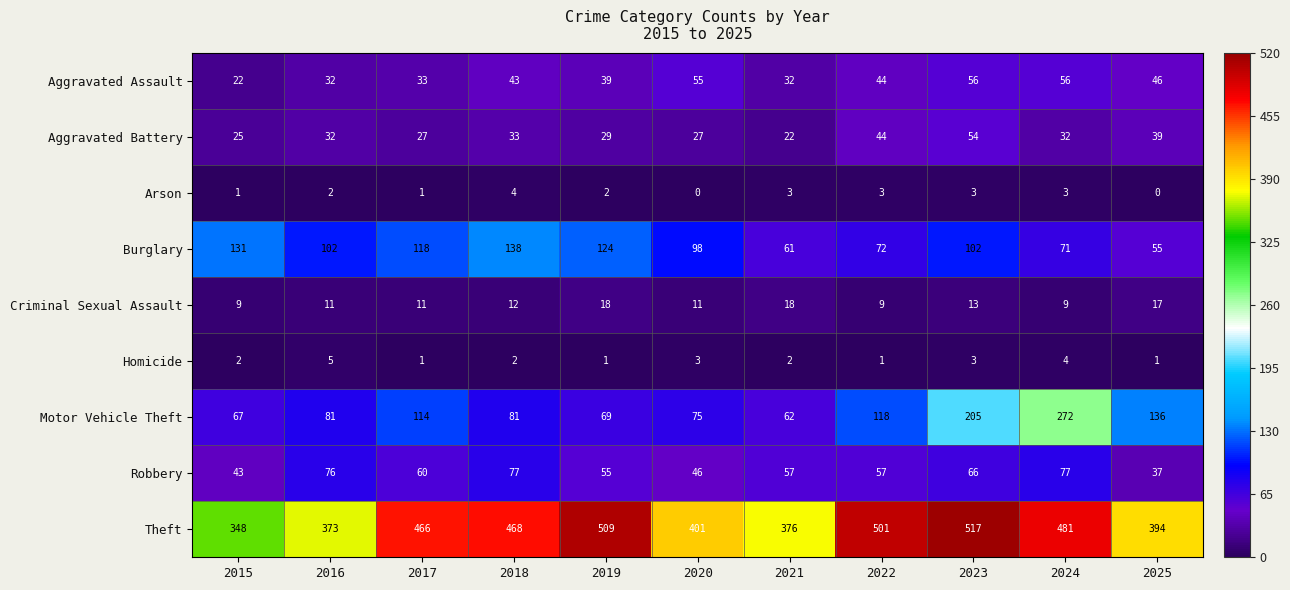

What is the average value of the Burglary series?

97